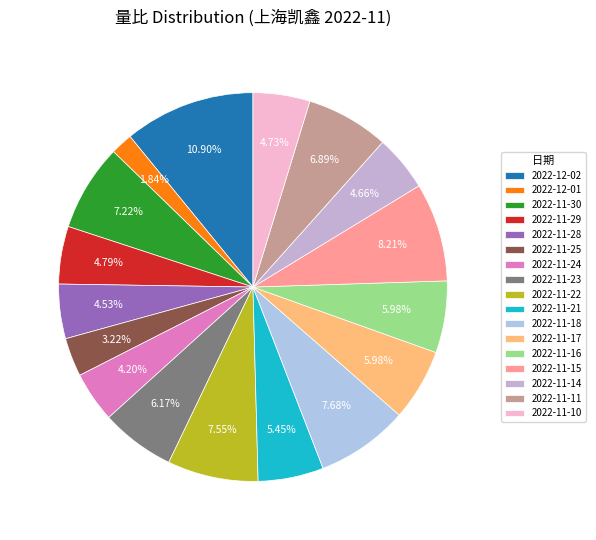

Which has a higher value, 2022-11-25 or 2022-11-10?

2022-11-10